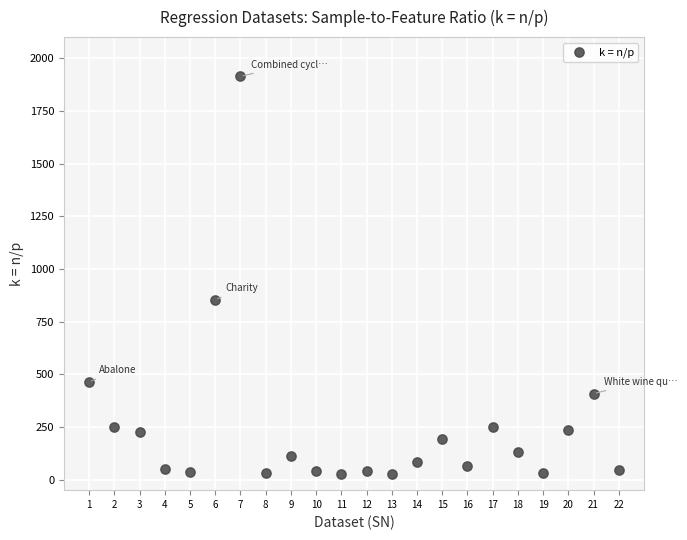

What is the range of Y values (max minus min)?

1885.4